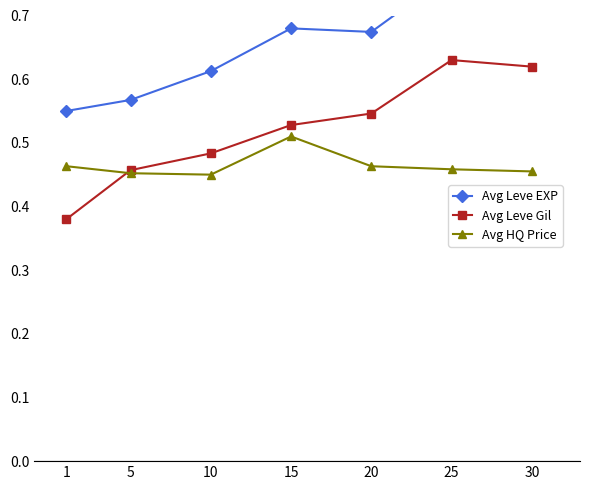

What is the average value of the Avg Leve EXP series?

0.7